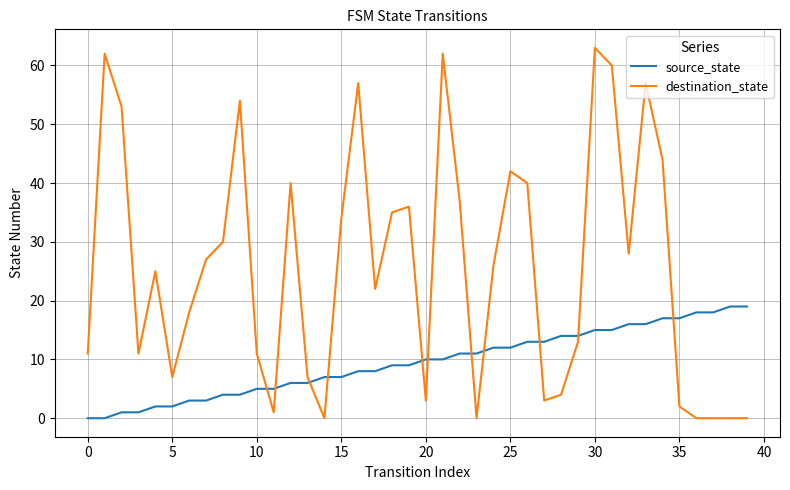

Rank the series by their maximum value, from lowest to highest.

source_state, destination_state